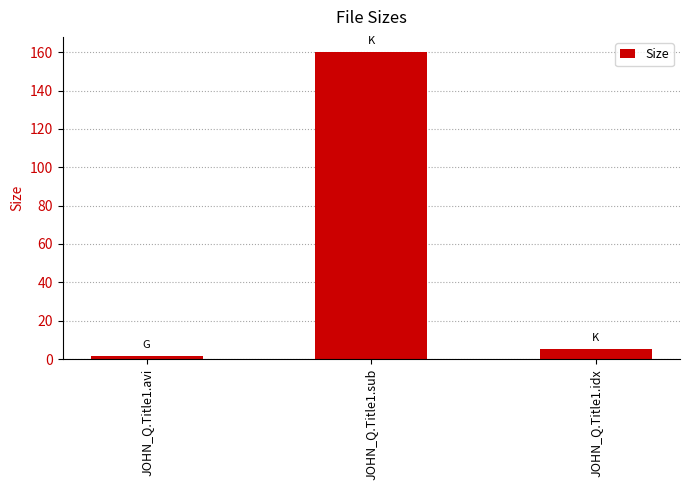

True or false: the data shows 5.0 at JOHN_Q.Title1.idx.

True